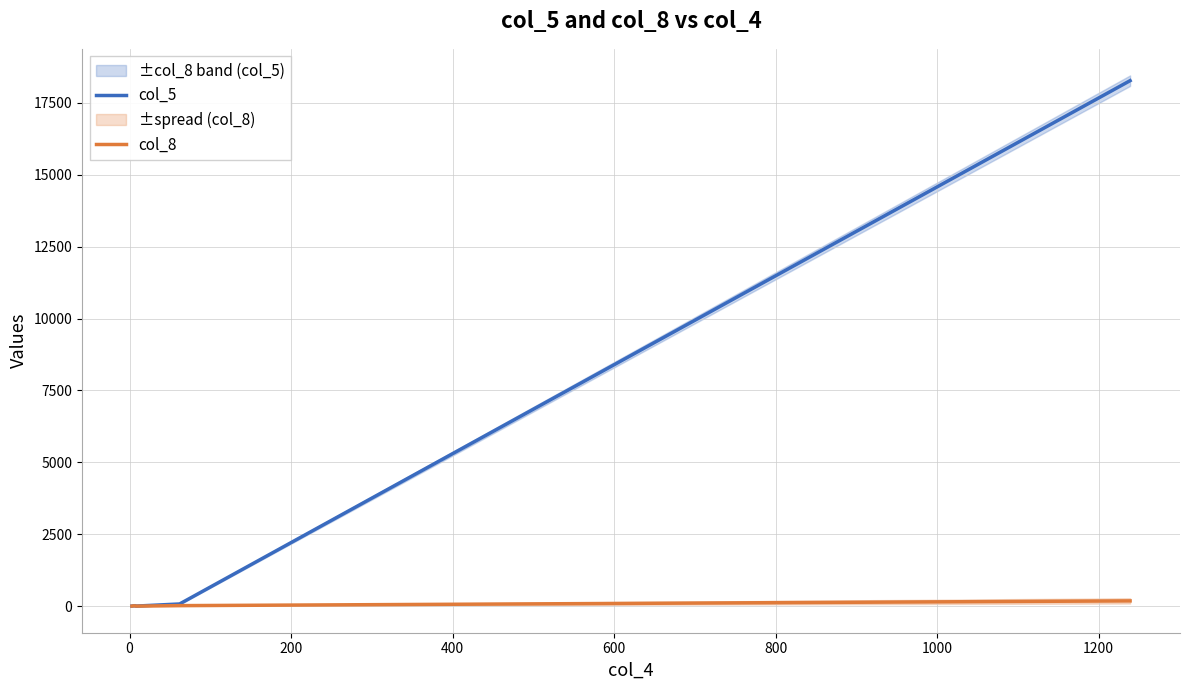

True or false: col_8 and col_5 intersect in this chart.

False